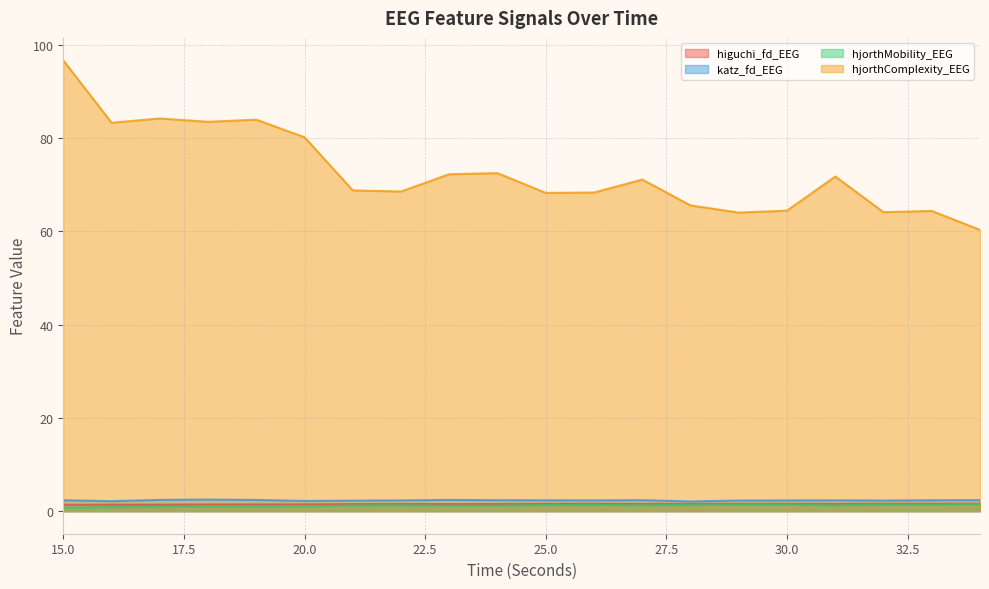

What is the lowest value of the hjorthMobility_EEG series?

0.7